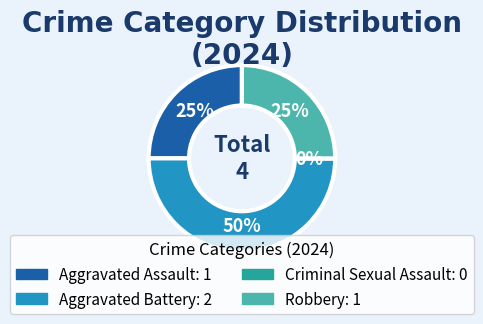

True or false: Aggravated Battery accounts for 62% of the total.

False